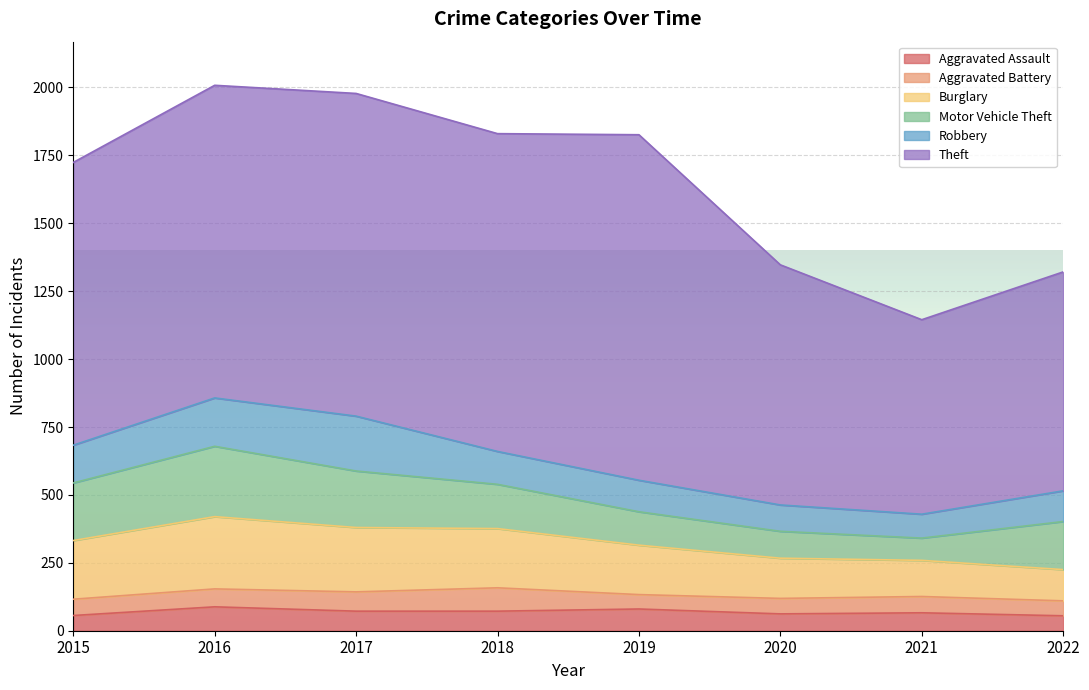

True or false: Theft and Burglary intersect in this chart.

False